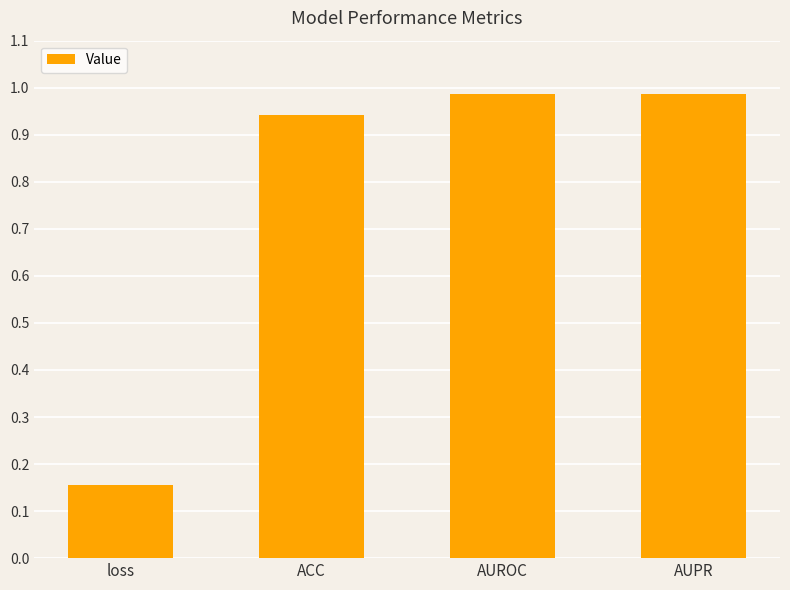

Which label corresponds to the smallest value in the chart?

loss